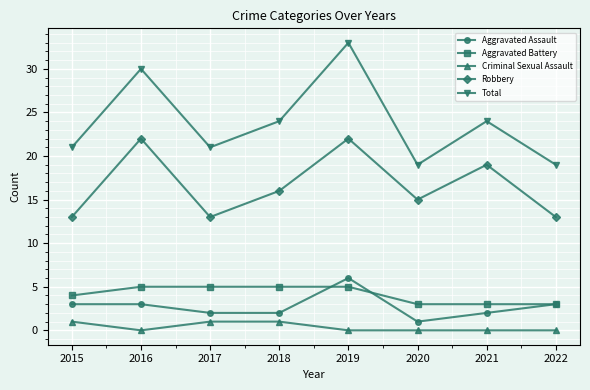

What is the total value across all series at 2017?

42